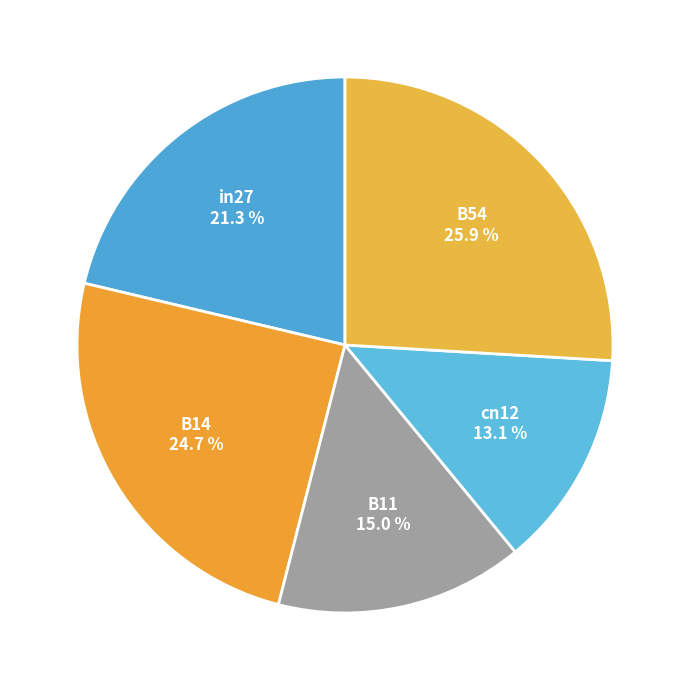

What percentage is the cn12 slice, to the nearest percent?

13%